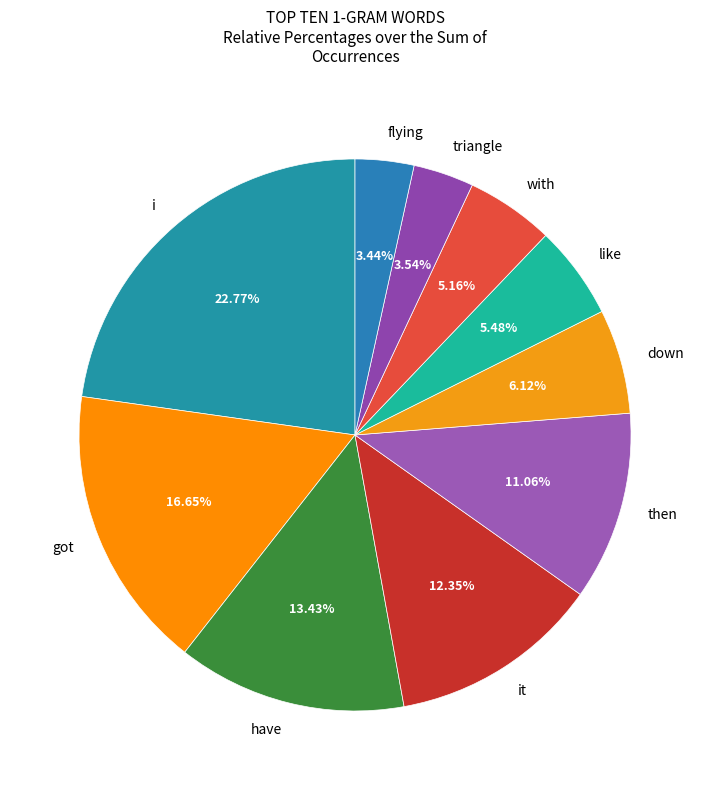

What percentage is the i slice, to the nearest percent?

23%